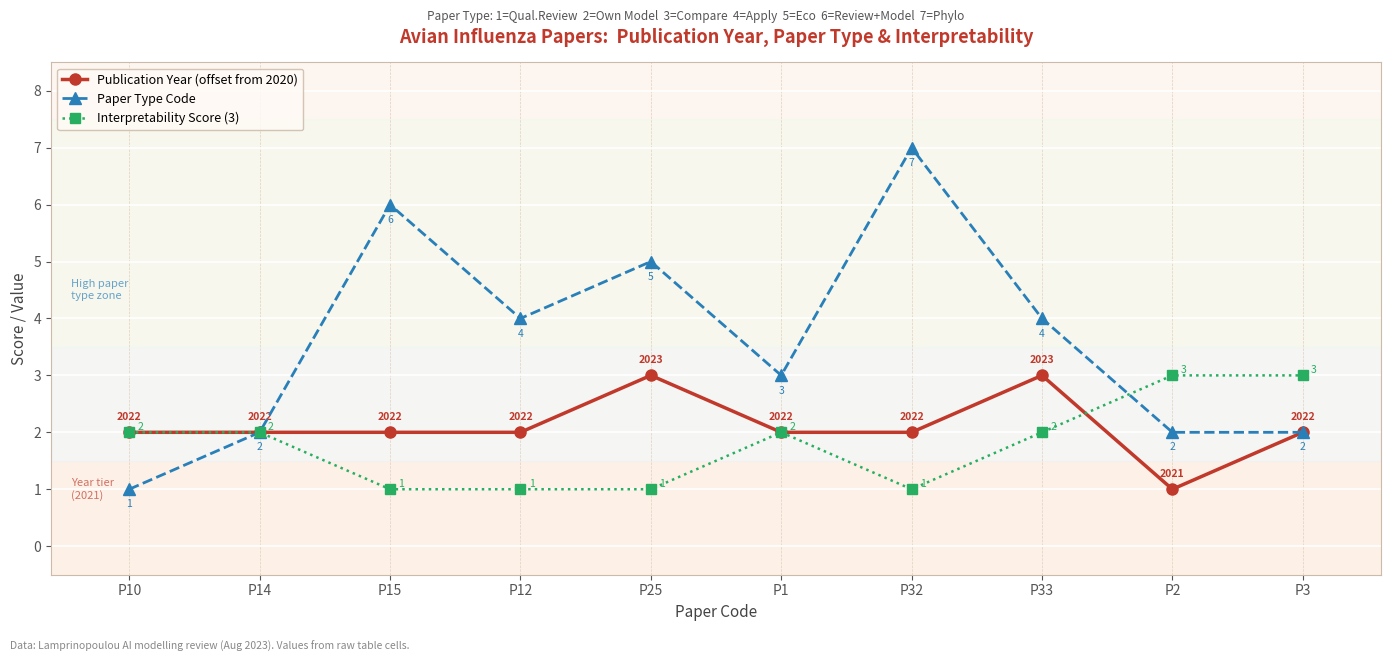

Read the Paper Type Code value at P12.

4